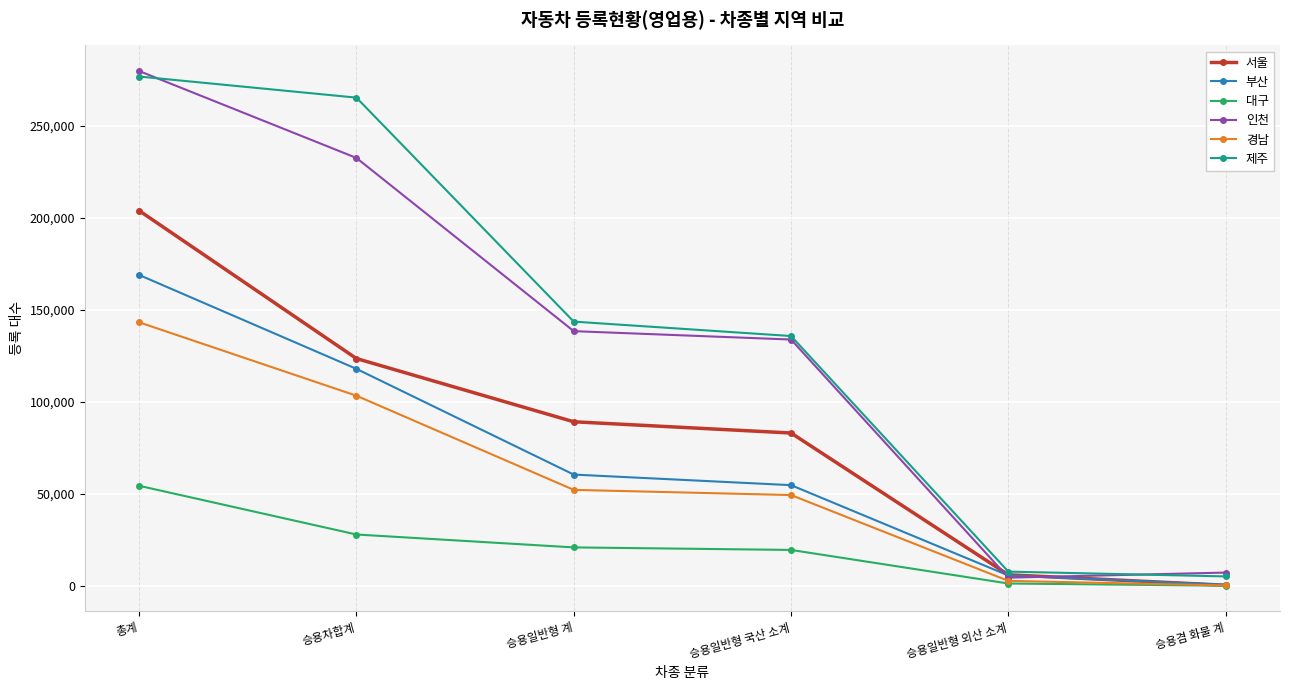

How many lines are shown in the chart?

6